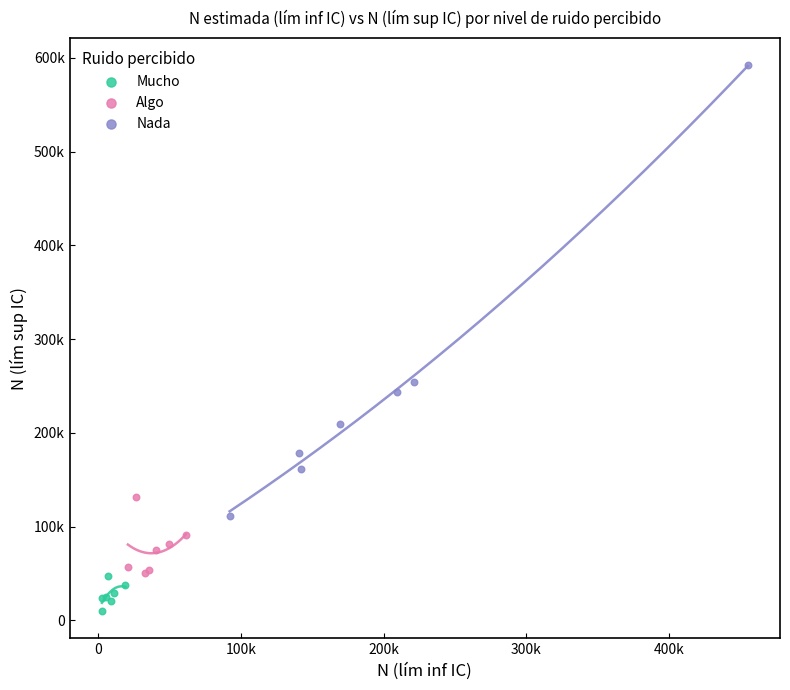

What are all the series names shown in the legend?

Mucho, Algo, Nada